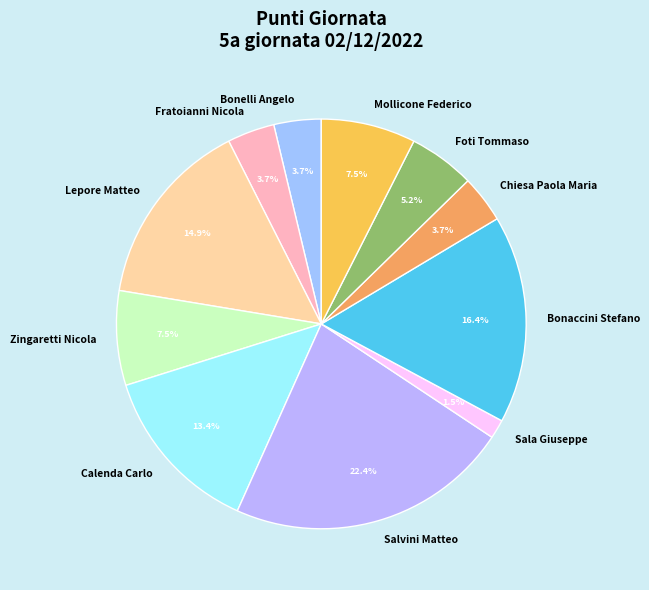

Is the sum of Mollicone Federico and Lepore Matteo greater than half?

No